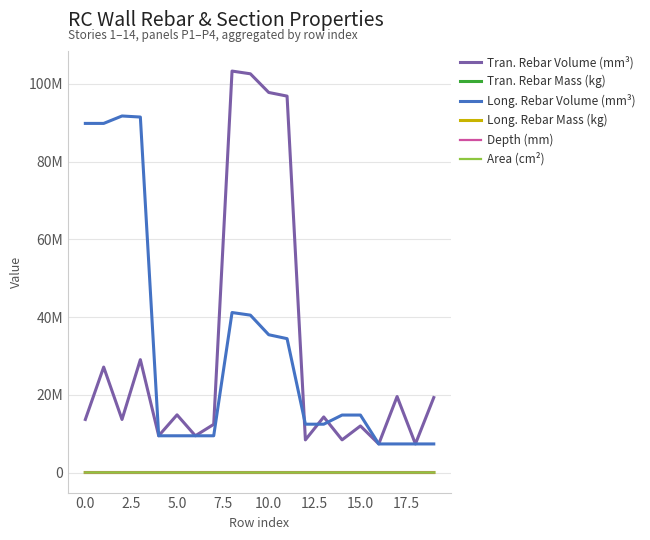

What are all the series names shown in the legend?

Tran. Rebar Volume (mm³), Tran. Rebar Mass (kg), Long. Rebar Volume (mm³), Long. Rebar Mass (kg), Depth (mm), Area (cm²)